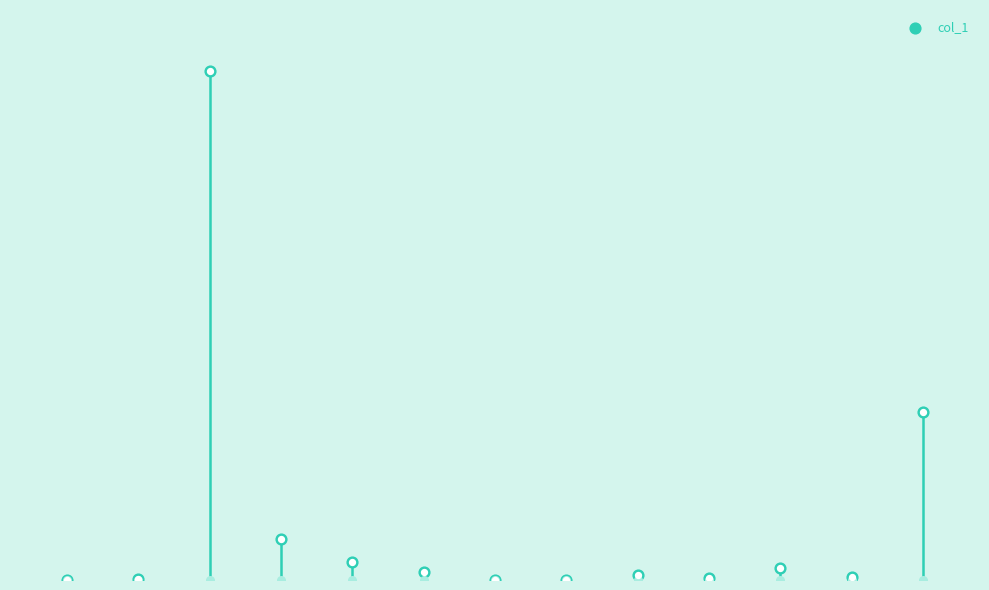

What is the ratio of the value at 0 to the value at 10?

5.6